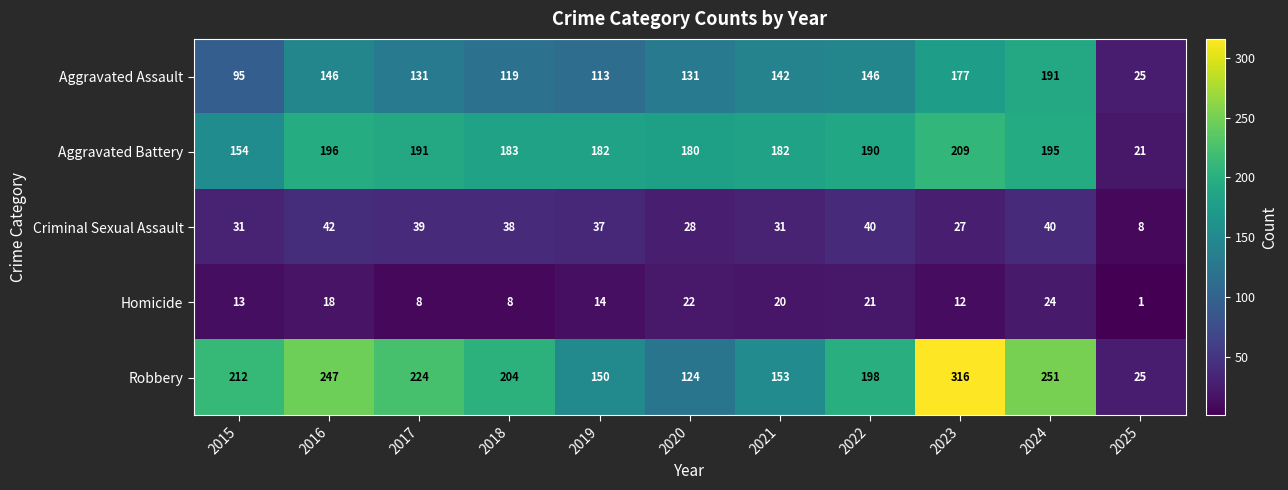

What is the greatest value displayed?

316